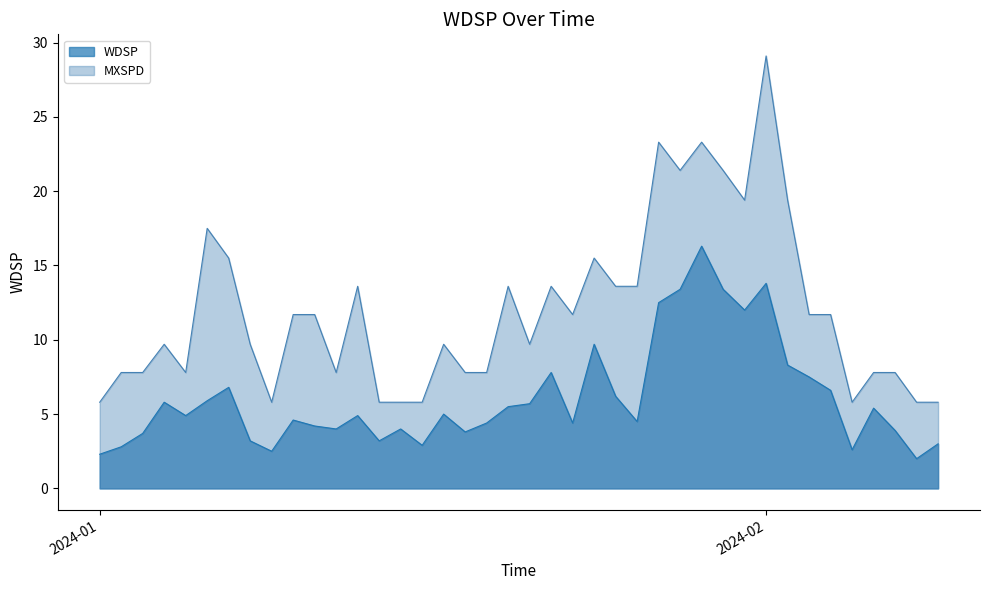

What is the average value?

6.1